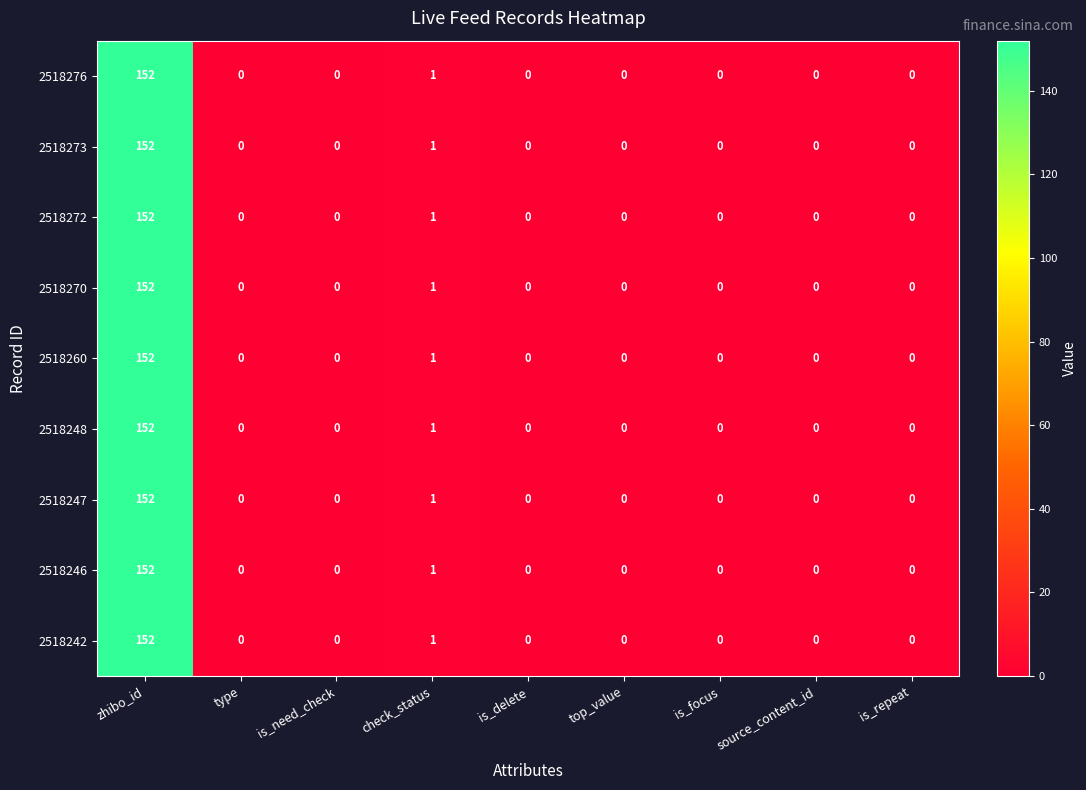

Where is 2518248 nearest to the value 76?

check_status